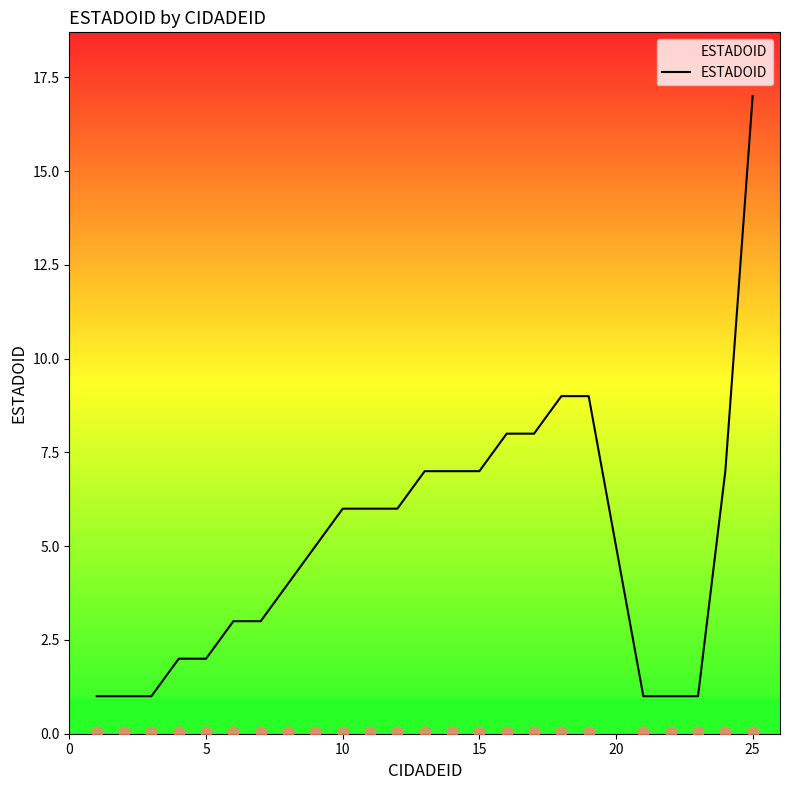

At which label does ESTADOID reach its peak?

25